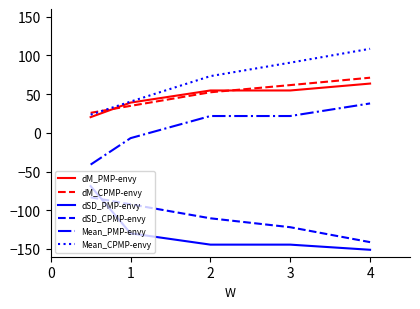

What is the difference between the second highest and minimum values in the Mean_PMP-envy series?

62.7